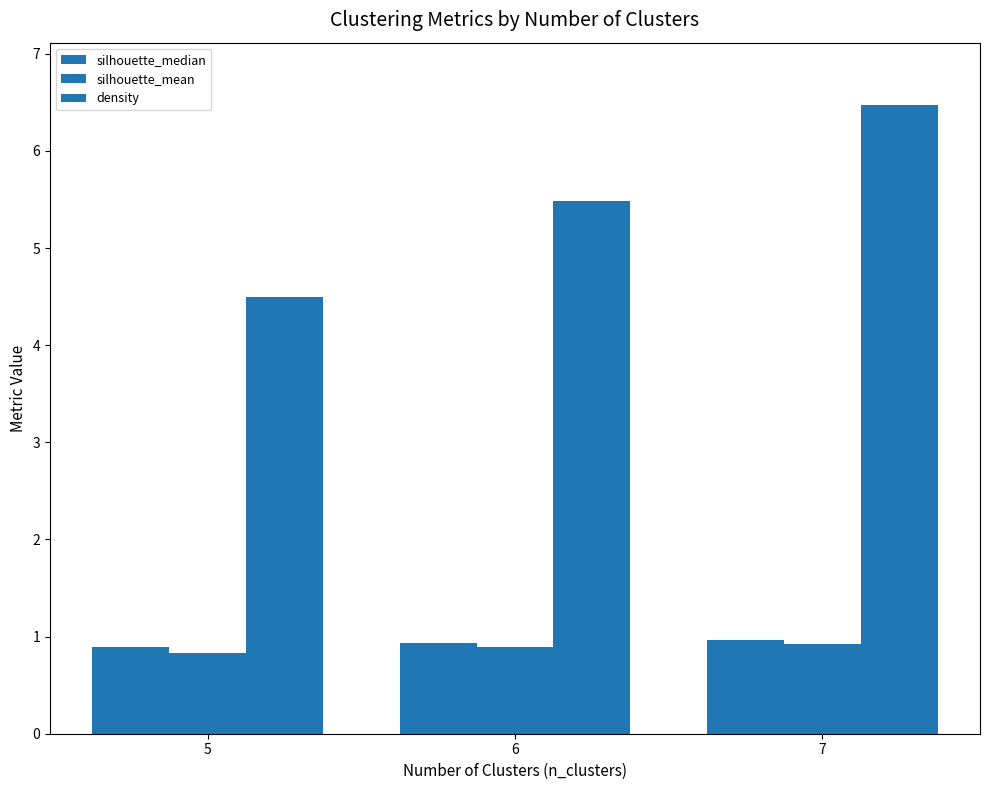

How many series are shown in this chart?

3